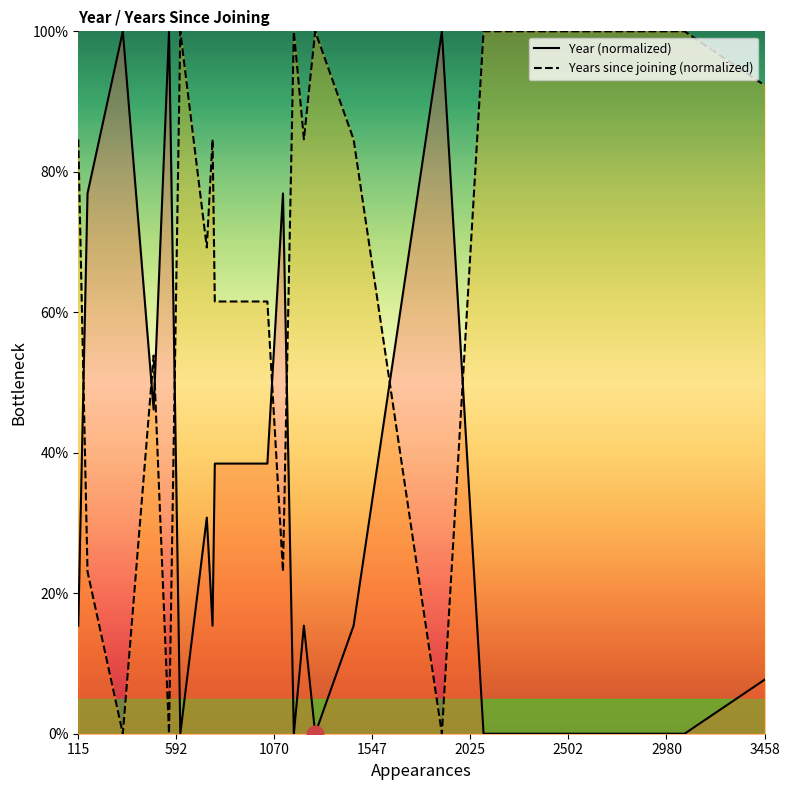

Count the number of data series in this chart.

2